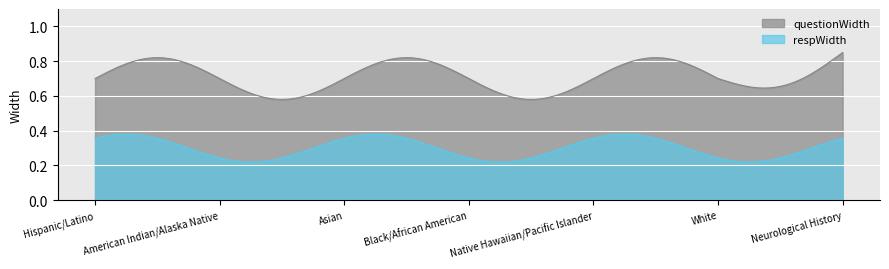

Which series has the largest range (max minus min)?

questionWidth